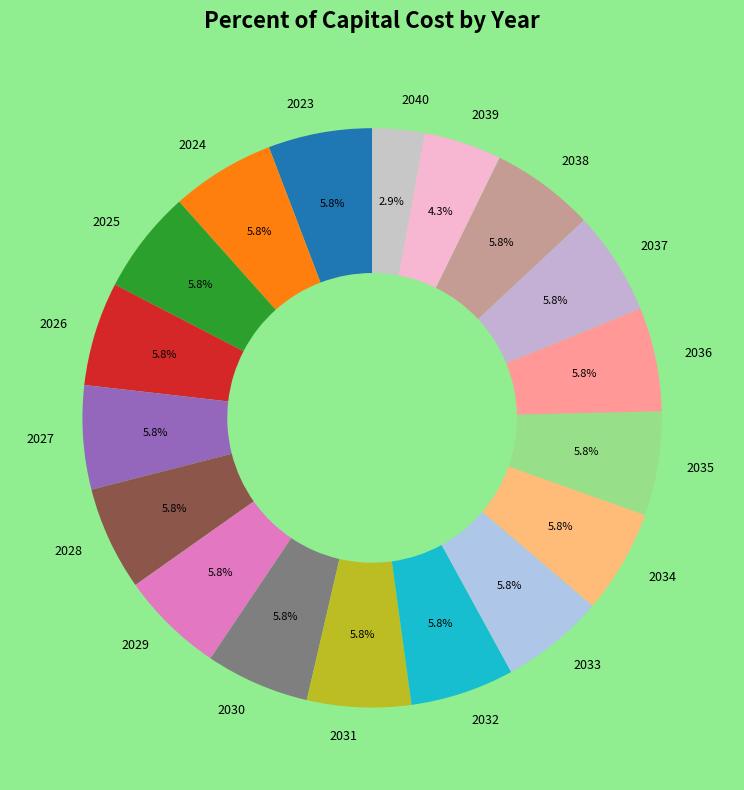

Which slice is the smallest?

2040